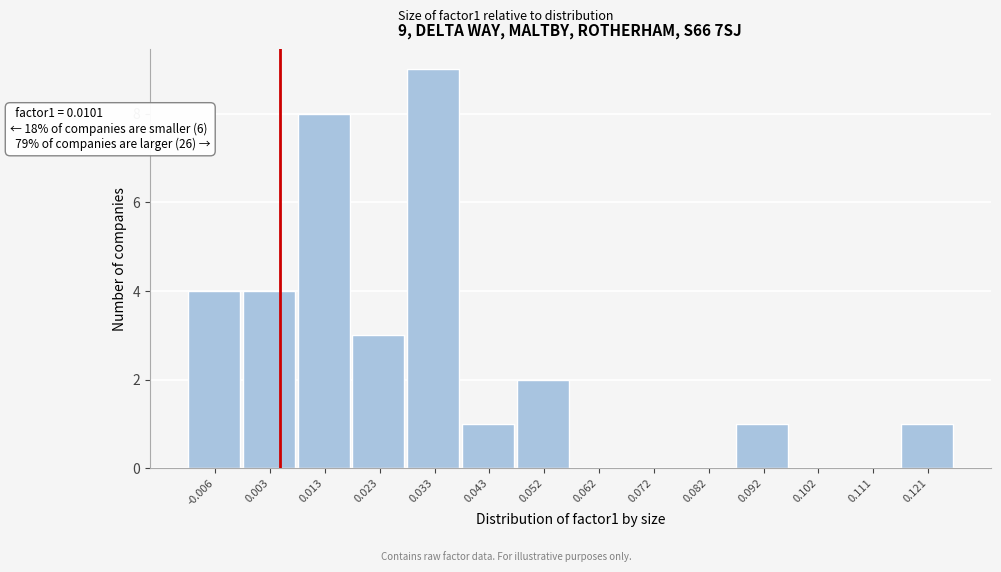

Reading left to right, transcribe all the data shown in this chart.

-0.006=4	0.003=4	0.013=8	0.023=3	0.033=9	0.043=1	0.052=2	0.062=0	0.072=0	0.082=0	0.092=1	0.102=0	0.111=0	0.121=1